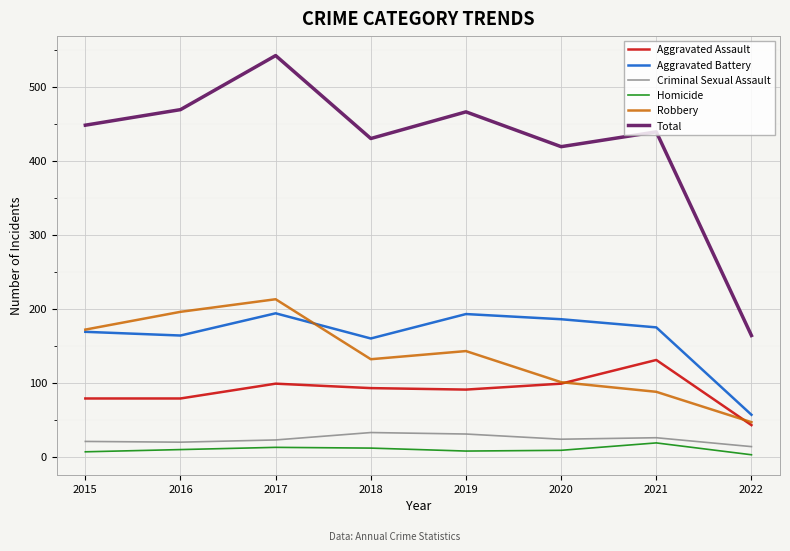

How many lines are shown in the chart?

6